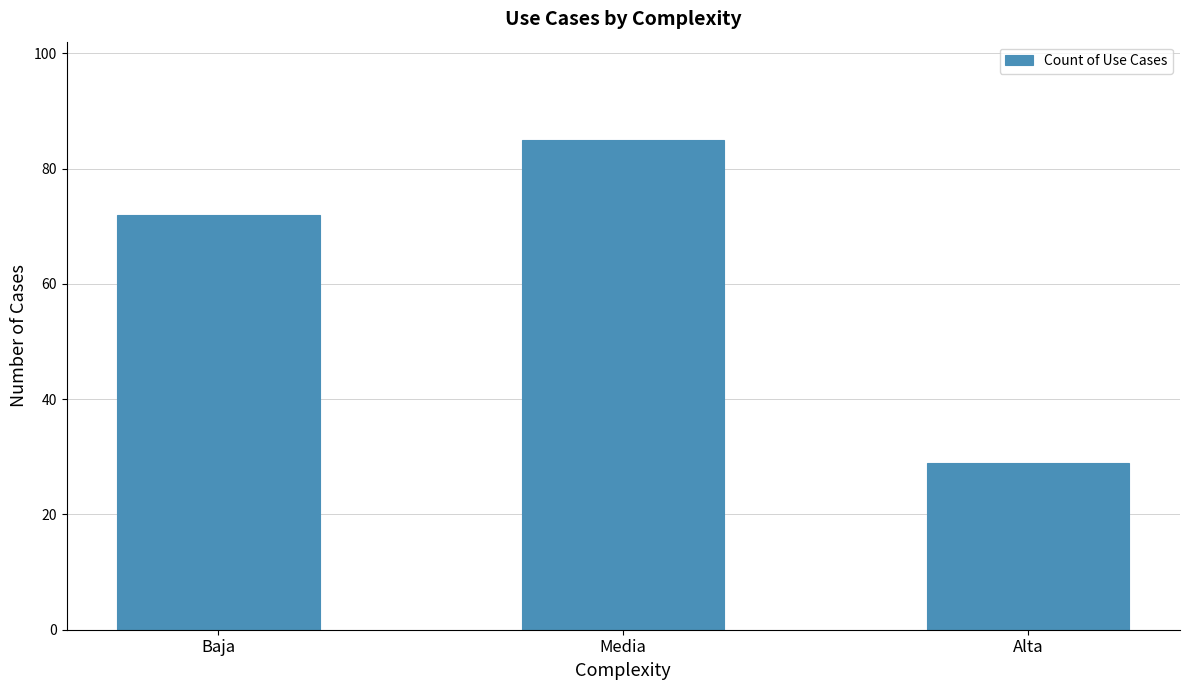

What is the sum of all values?

186